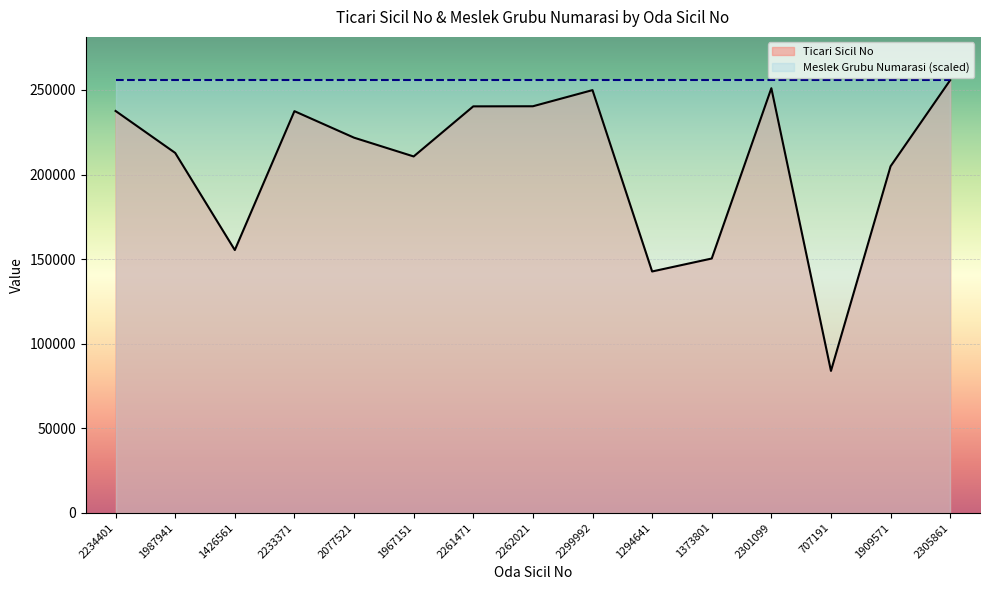

Where is the first local minimum?

1426561